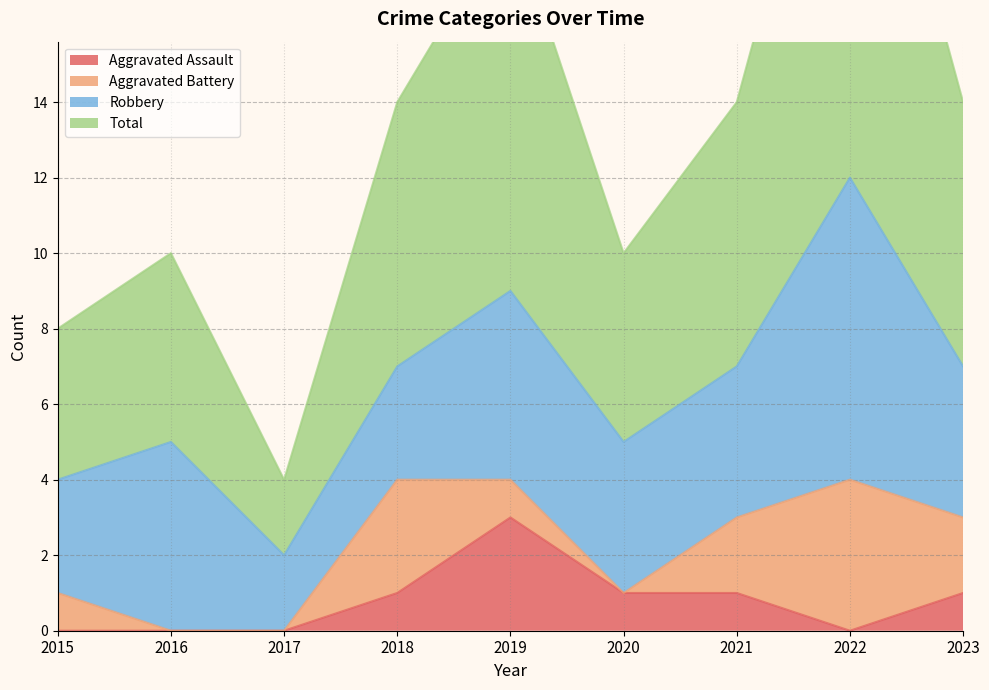

What is the sum of the Total values at 2018 and 2015?

22